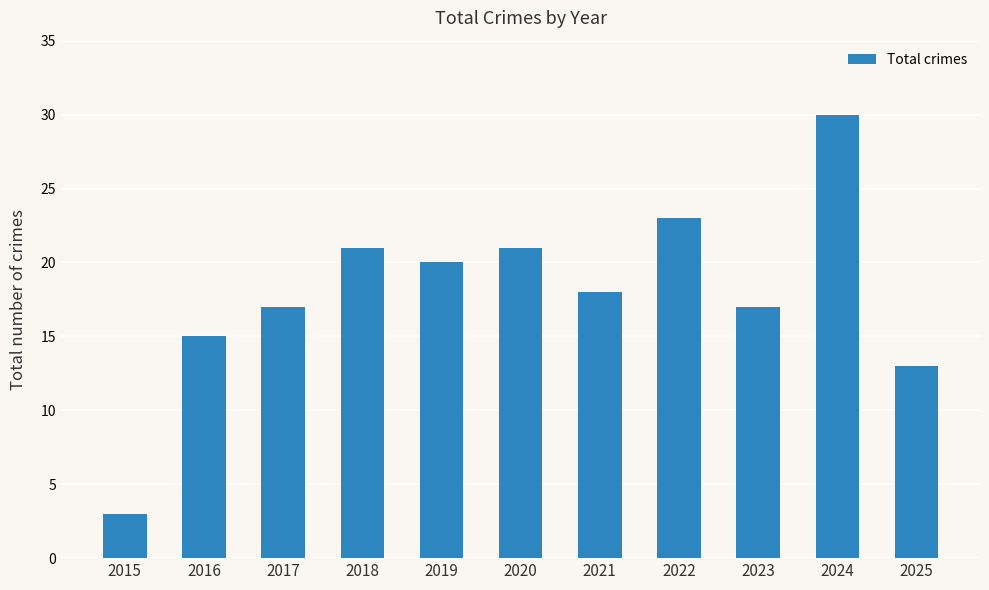

What is the ratio of the value at 2022 to the value at 2017?

1.4